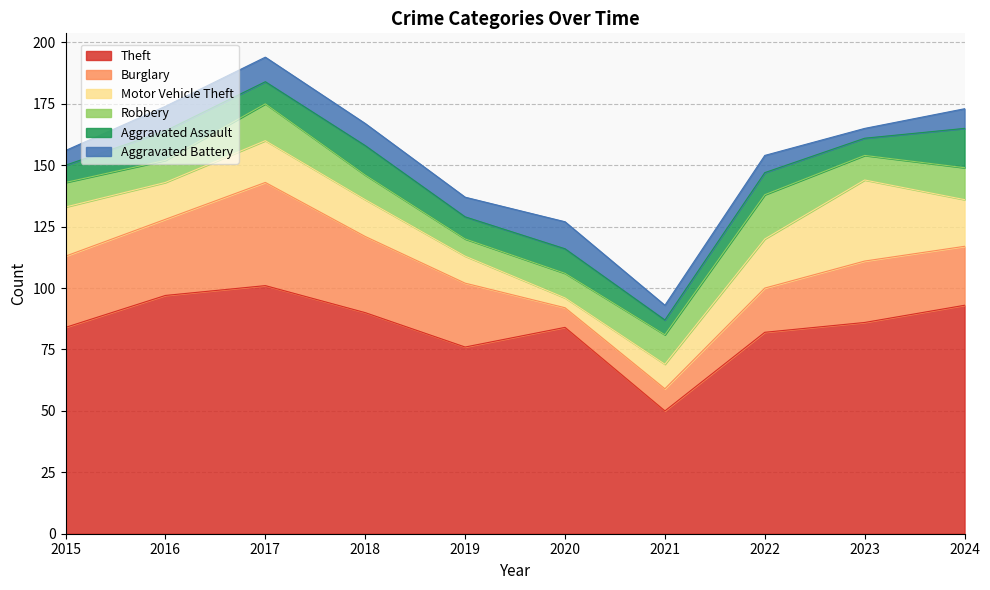

Reading right to left, list all the values displayed in this chart.

Theft: 2024=93	2023=86	2022=82	2021=50	2020=84	2019=76	2018=90	2017=101	2016=97	2015=84
Burglary: 2024=24	2023=25	2022=18	2021=9	2020=8	2019=26	2018=31	2017=42	2016=31	2015=29
Motor Vehicle Theft: 2024=19	2023=33	2022=20	2021=10	2020=4	2019=11	2018=15	2017=17	2016=15	2015=20
Robbery: 2024=13	2023=10	2022=18	2021=12	2020=10	2019=7	2018=10	2017=15	2016=9	2015=10
Aggravated Assault: 2024=16	2023=7	2022=9	2021=6	2020=10	2019=9	2018=12	2017=9	2016=12	2015=7
Aggravated Battery: 2024=8	2023=4	2022=7	2021=6	2020=11	2019=8	2018=9	2017=10	2016=10	2015=6